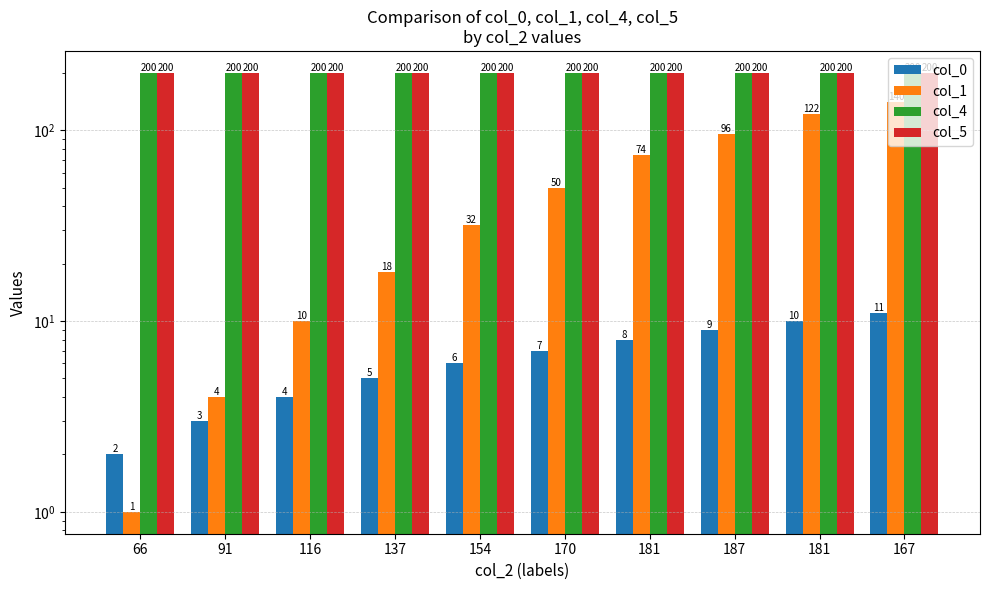

What is the average value of the col_4 series?

200